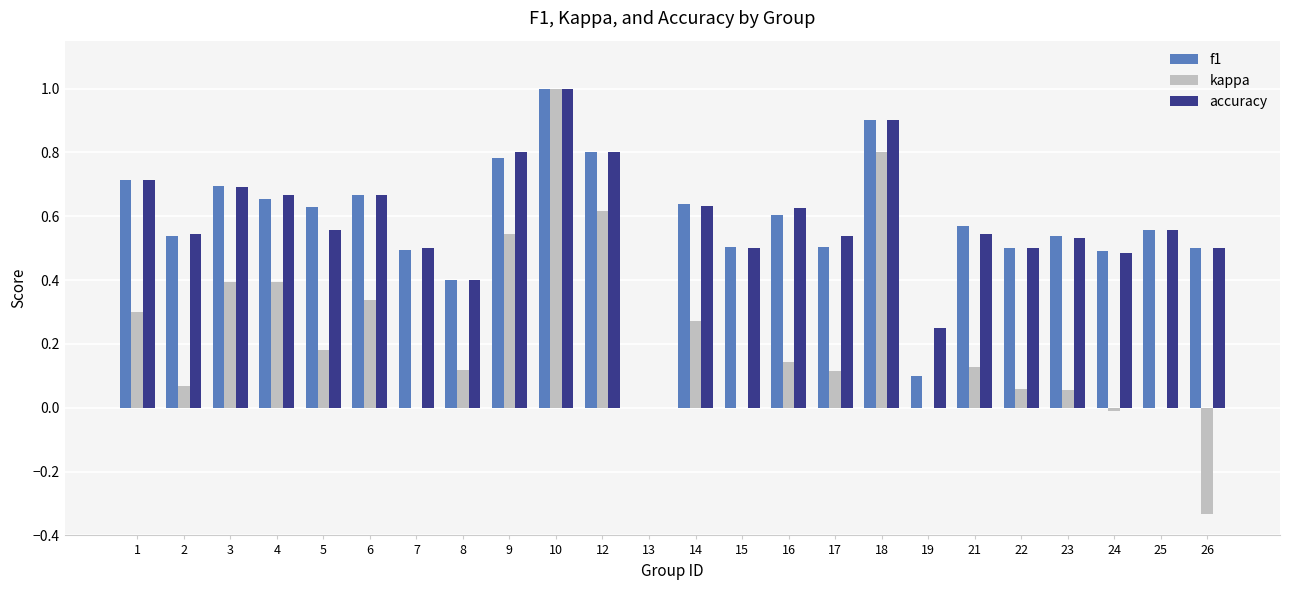

The kappa series shows 0.0 at 25. True or false?

True